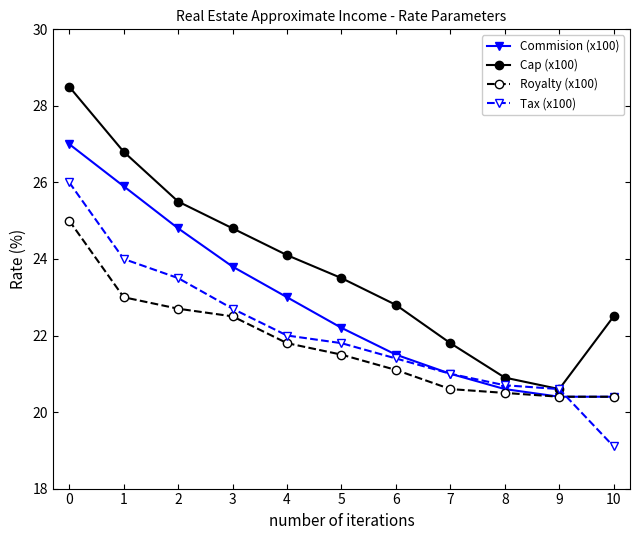

What is the spread (max minus min) of values at 6?

1.7